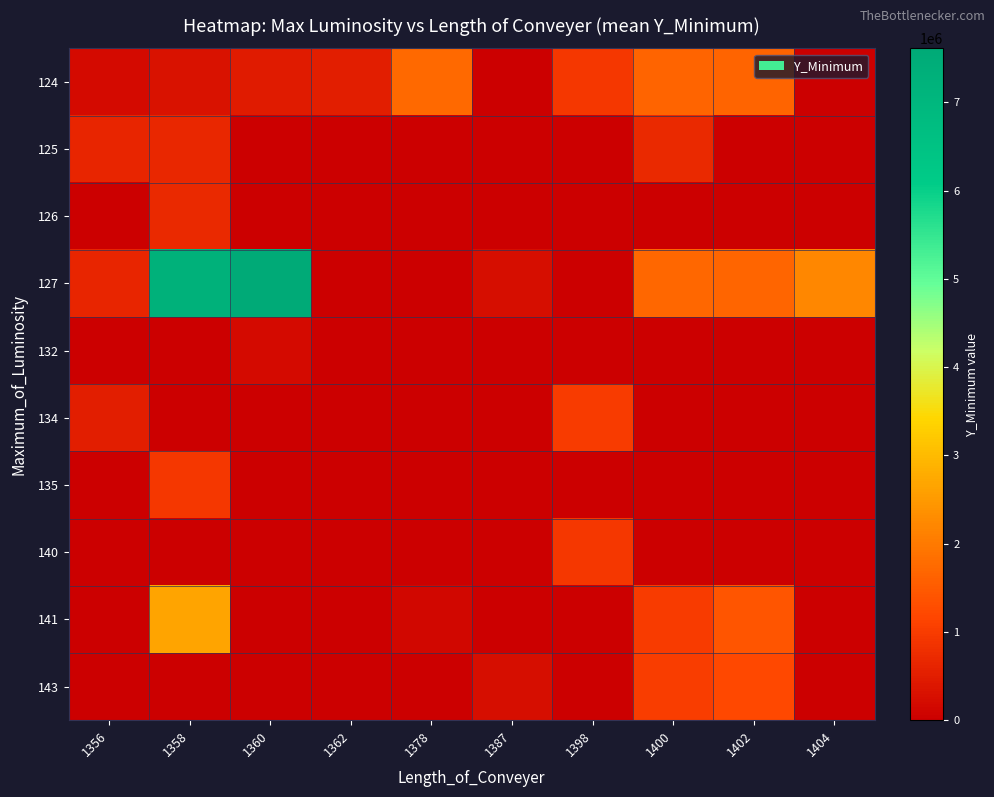

Reading left to right, what are all the values shown in this chart?

124: 1356=189330	1358=299413	1360=456305	1362=513464	1378=1741571	1387=12624	1398=933630	1400=1647865	1402=1647218	1404=0
125: 1356=633606	1358=660291	1360=0	1362=0	1378=0	1387=0	1398=0	1400=686356	1402=0	1404=0
126: 1356=0	1358=685447	1360=0	1362=0	1378=0	1387=0	1398=0	1400=0	1402=0	1404=0
127: 1356=643657	1358=7275798	1360=7612933	1362=0	1378=0	1387=251869	1398=0	1400=1704636	1402=1672082	1404=2215354
132: 1356=0	1358=0	1360=189330	1362=0	1378=0	1387=0	1398=0	1400=0	1402=0	1404=0
134: 1356=533732	1358=0	1360=0	1362=0	1378=0	1387=0	1398=997542	1400=0	1402=0	1404=0
135: 1356=0	1358=938265	1360=0	1362=0	1378=0	1387=0	1398=0	1400=0	1402=0	1404=0
140: 1356=0	1358=0	1360=0	1362=0	1378=0	1387=0	1398=933630	1400=0	1402=0	1404=0
141: 1356=0	1358=2662727	1360=0	1362=0	1378=139939	1387=0	1398=0	1400=990300	1402=1413654	1404=0
143: 1356=0	1358=0	1360=0	1362=0	1378=0	1387=251869	1398=0	1400=1018714	1402=1191043	1404=0